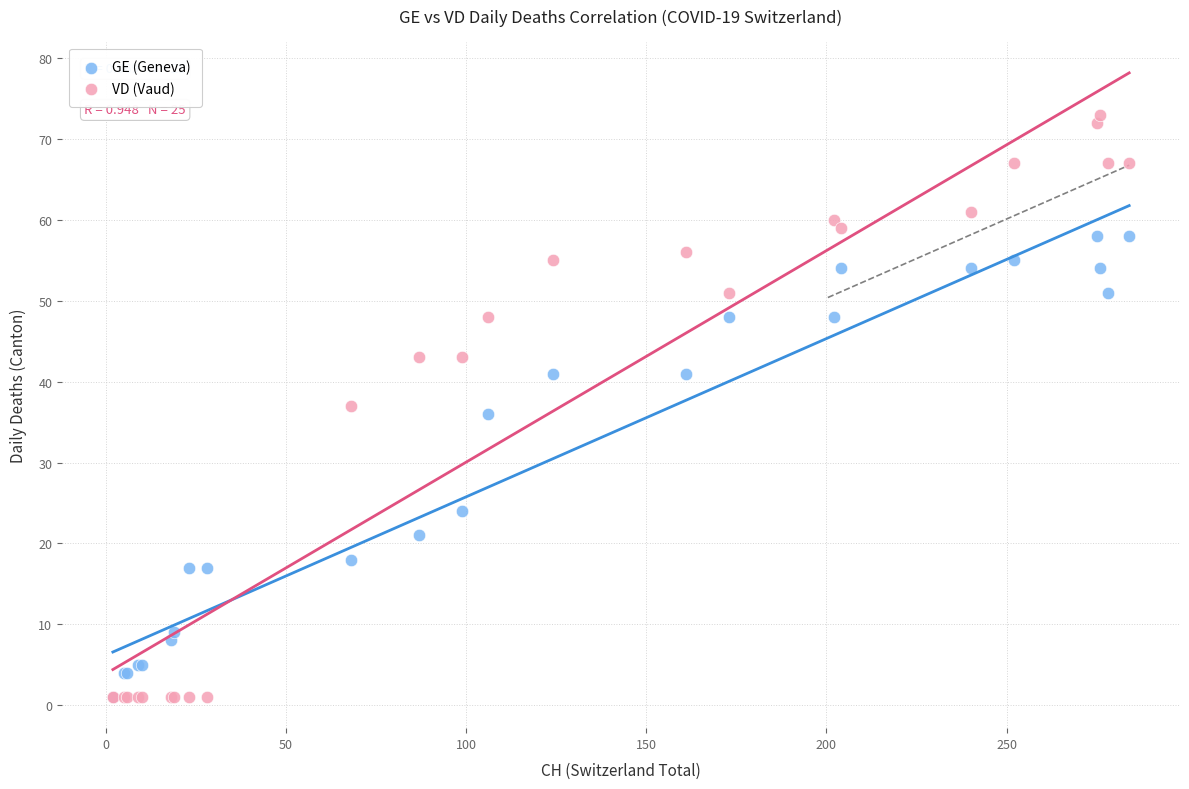

What are all the series names shown in the legend?

GE (Geneva), VD (Vaud)